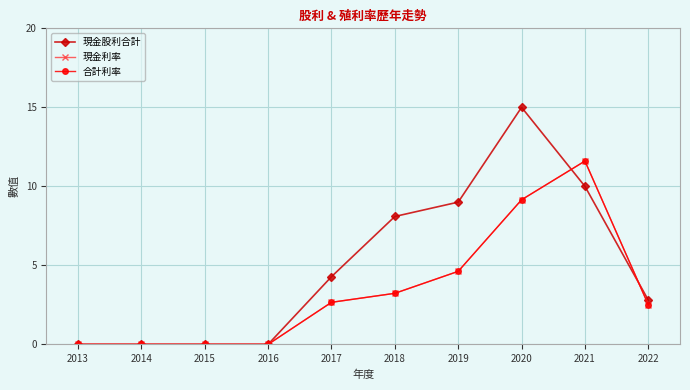

The value of 合計利率 at 2016 is -6.4. True or false?

False